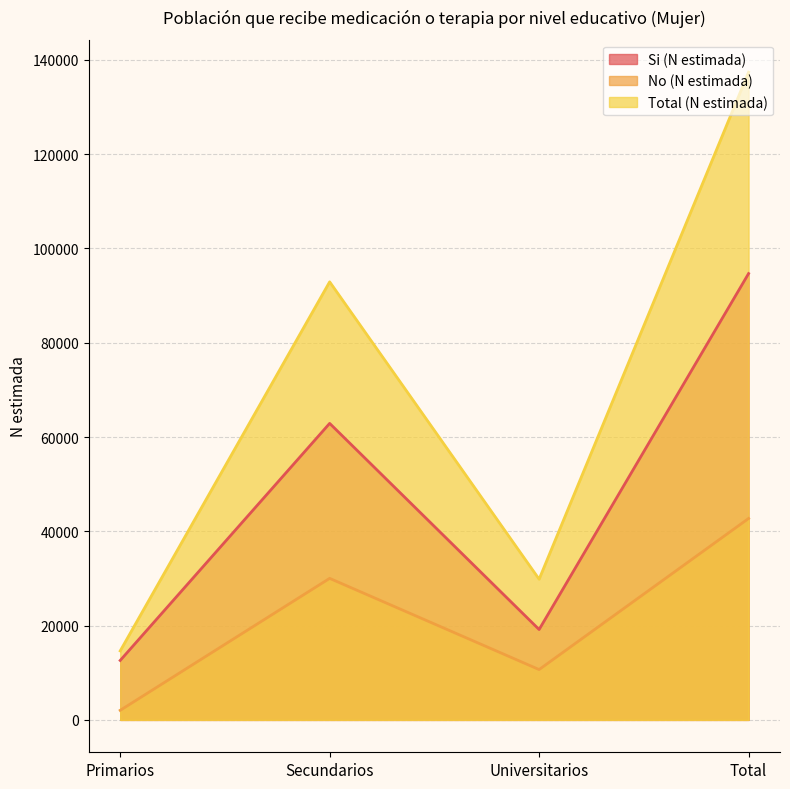

Reading left to right, list all the values displayed in this chart.

Si (N estimada): Primarios=12608	Secundarios=62902	Universitarios=19172	Total=94682
No (N estimada): Primarios=2028	Secundarios=30023	Universitarios=10676	Total=42727
Total (N estimada): Primarios=14636	Secundarios=92925	Universitarios=29848	Total=137409